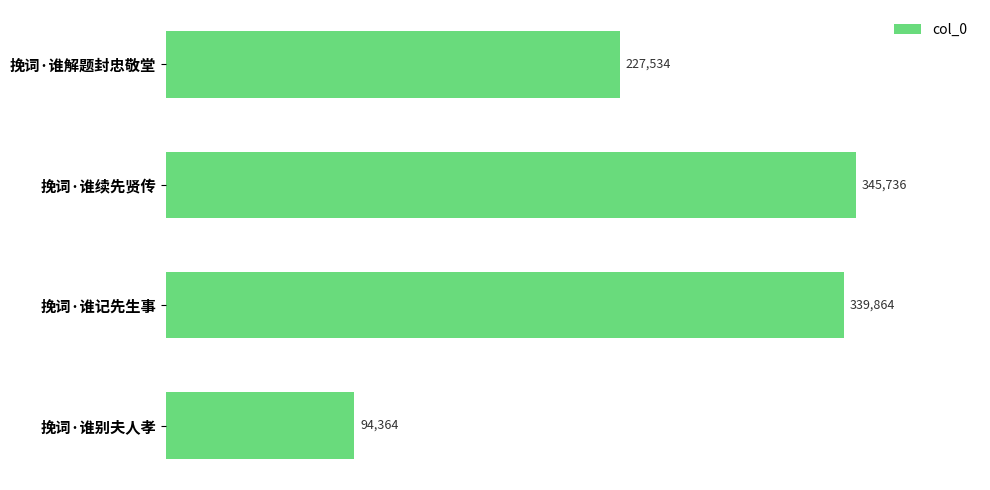

How many values are below 339864?

2